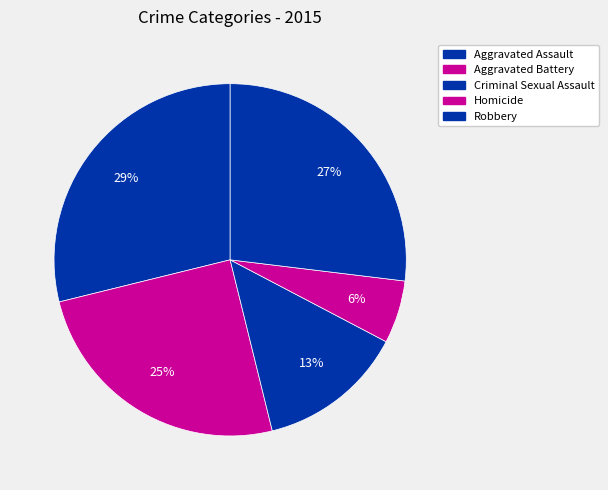

Which has a higher value, Homicide or Robbery?

Robbery